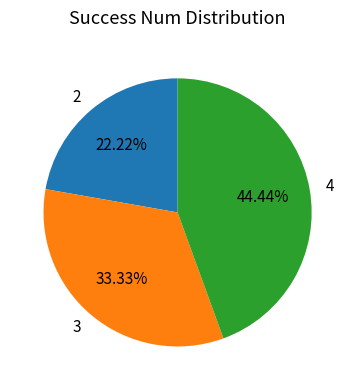

Which has a higher value, 4 or 3?

4